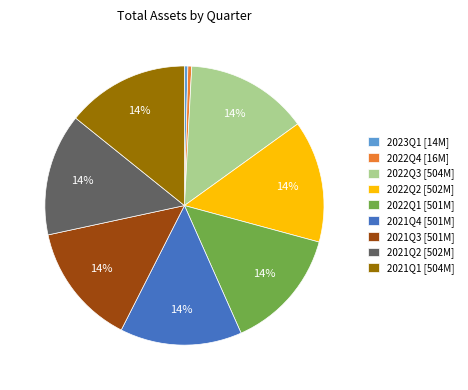

Is there a majority slice in this chart?

No